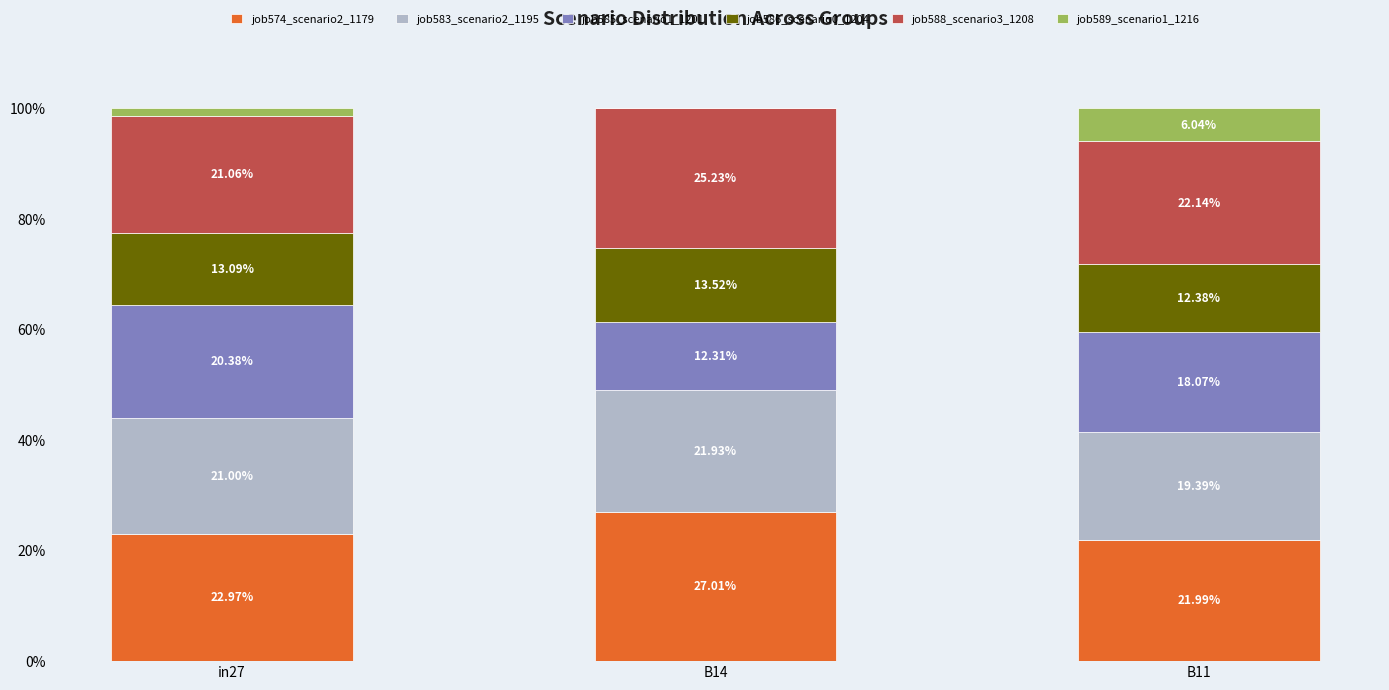

What is the total value across all series at B14?

100.0